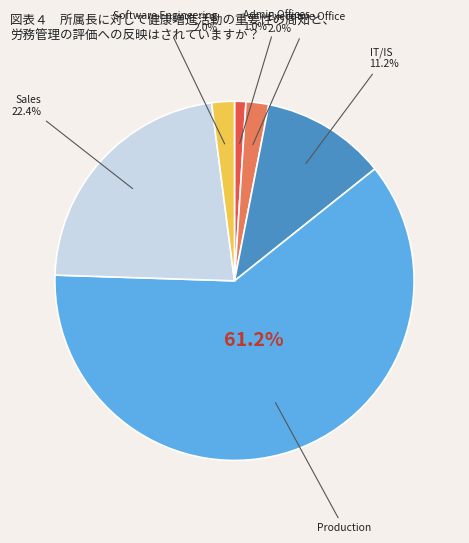

Is there any slice that represents more than half of the pie?

Yes